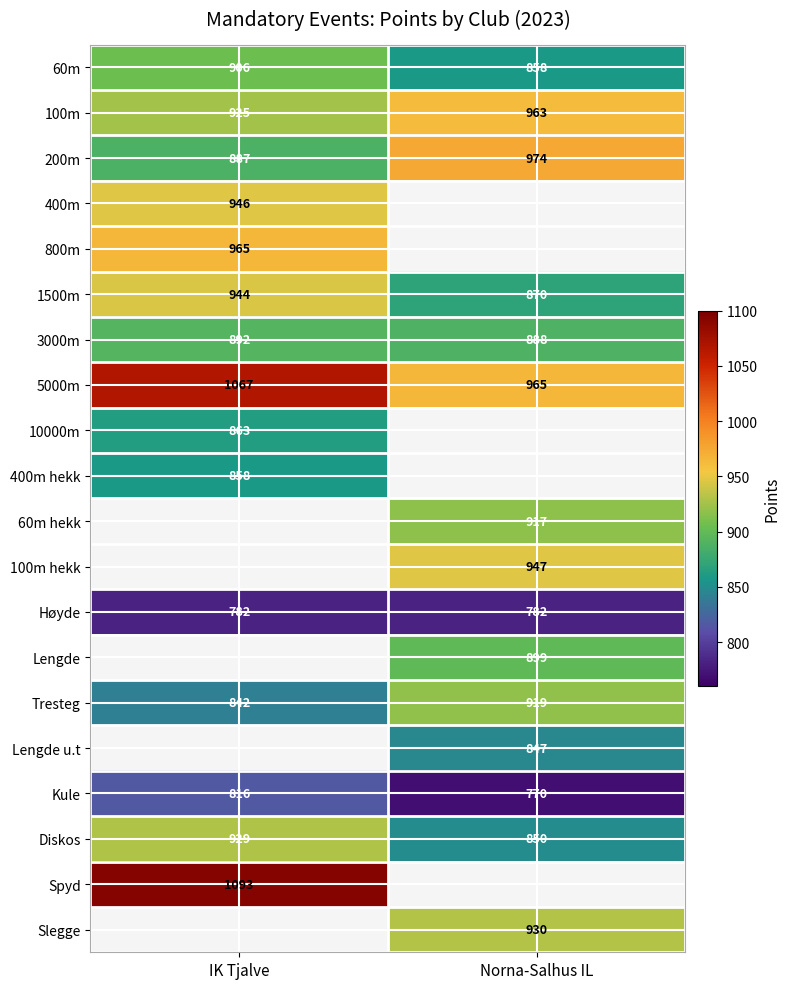

What is the difference between the maximum and minimum values in the 1500m series?

74